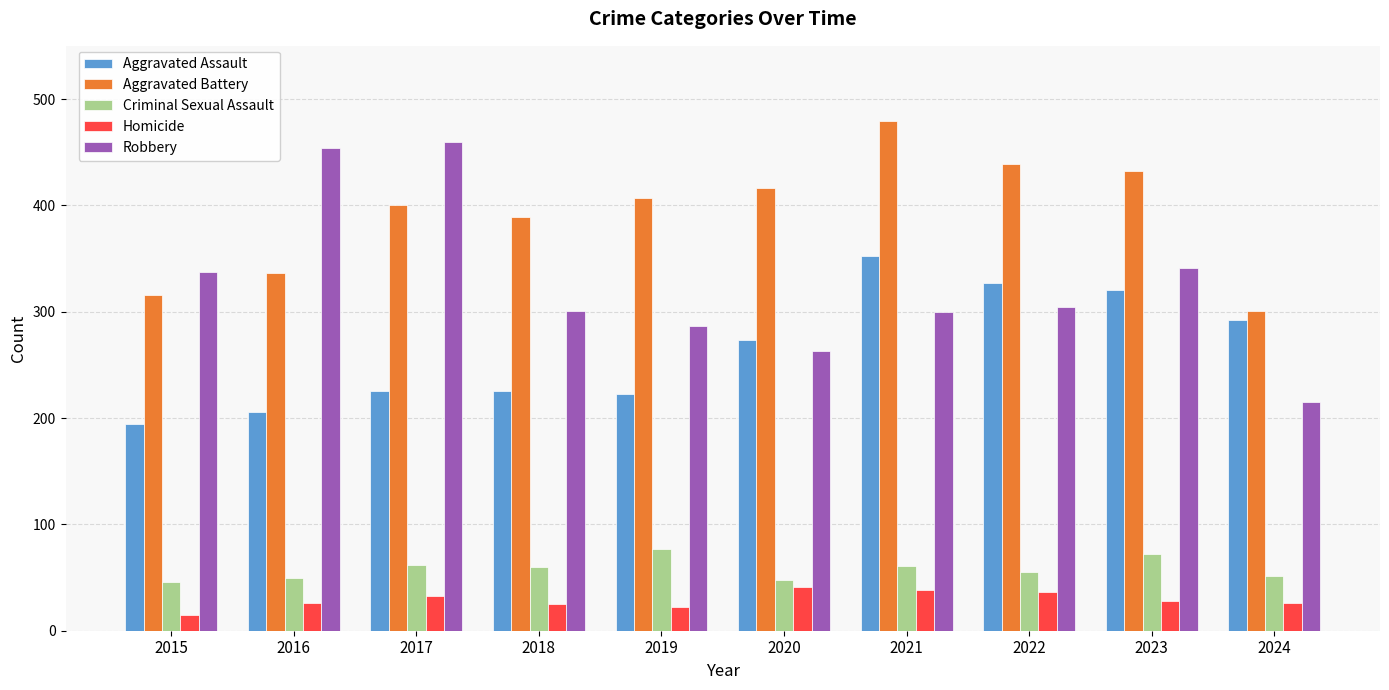

What is the difference between the highest and lowest values at 2018?

364